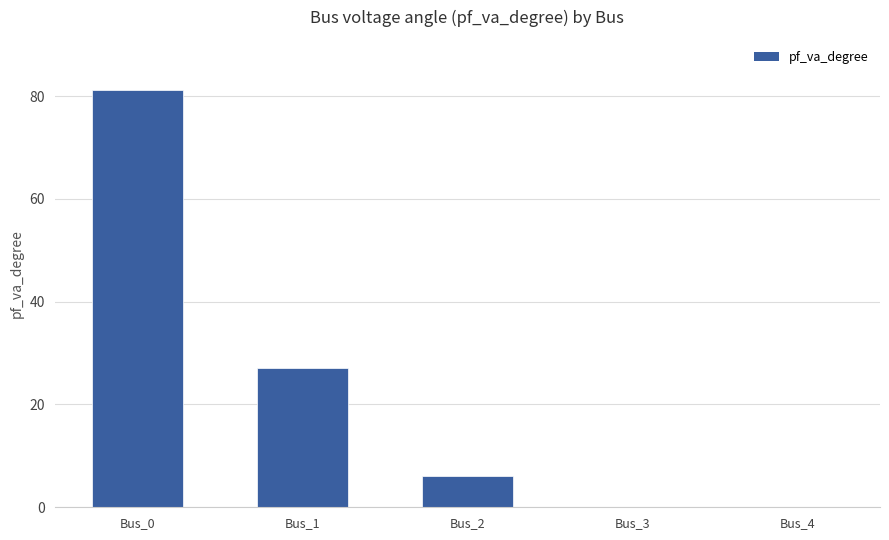

What is the maximum value shown in the chart?

81.2